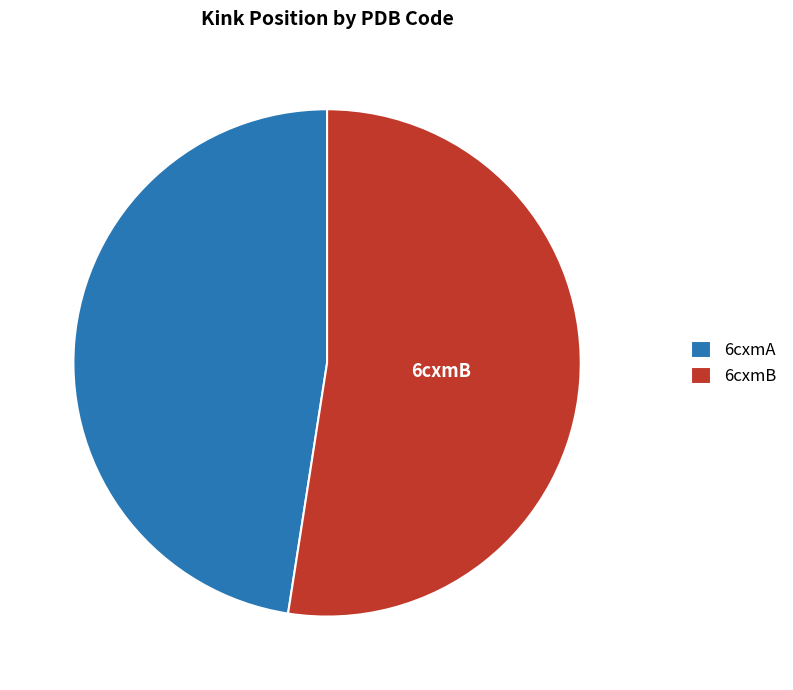

Is it true that 6cxmA is 48% of the pie?

True